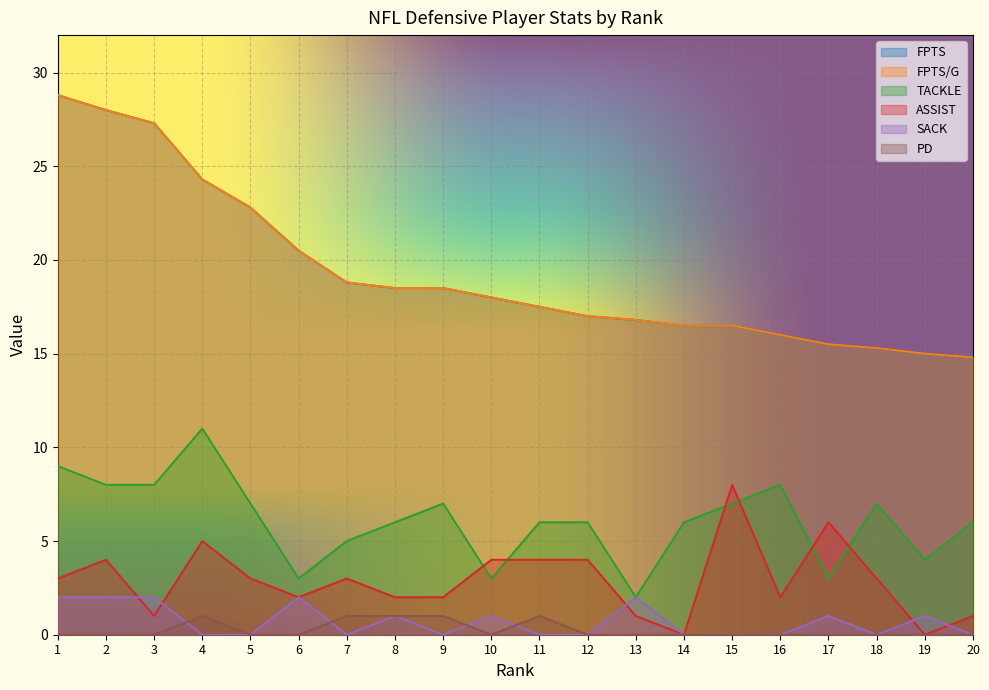

Which label corresponds to the largest value in the chart?

1